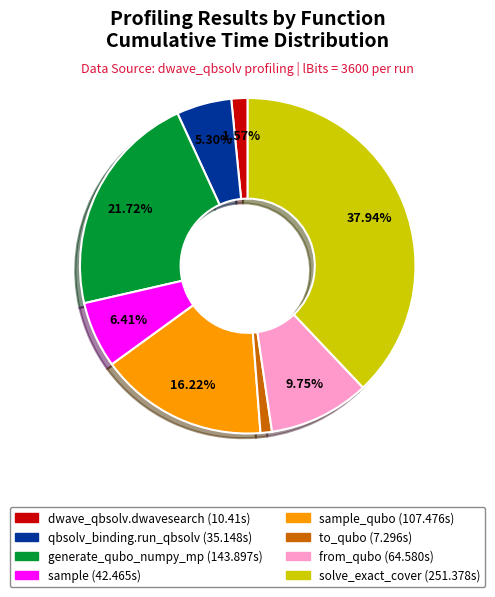

Is there a majority slice in this chart?

No